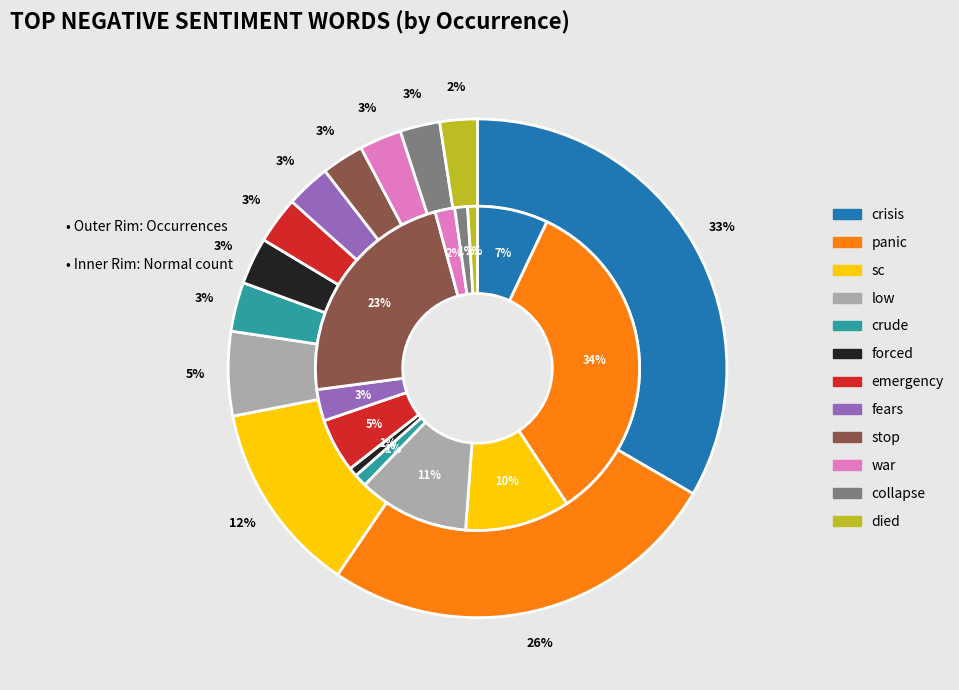

What percentage is the forced slice, to the nearest percent?

3%